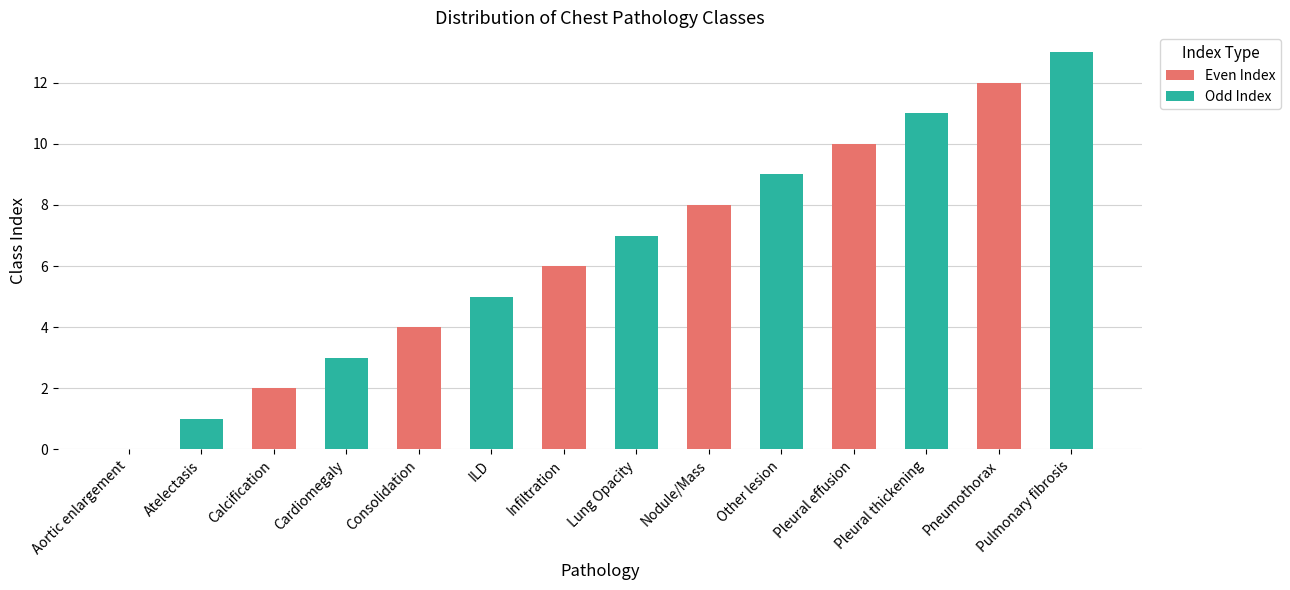

True or false: Even Index has a value of -5 at Aortic enlargement.

False